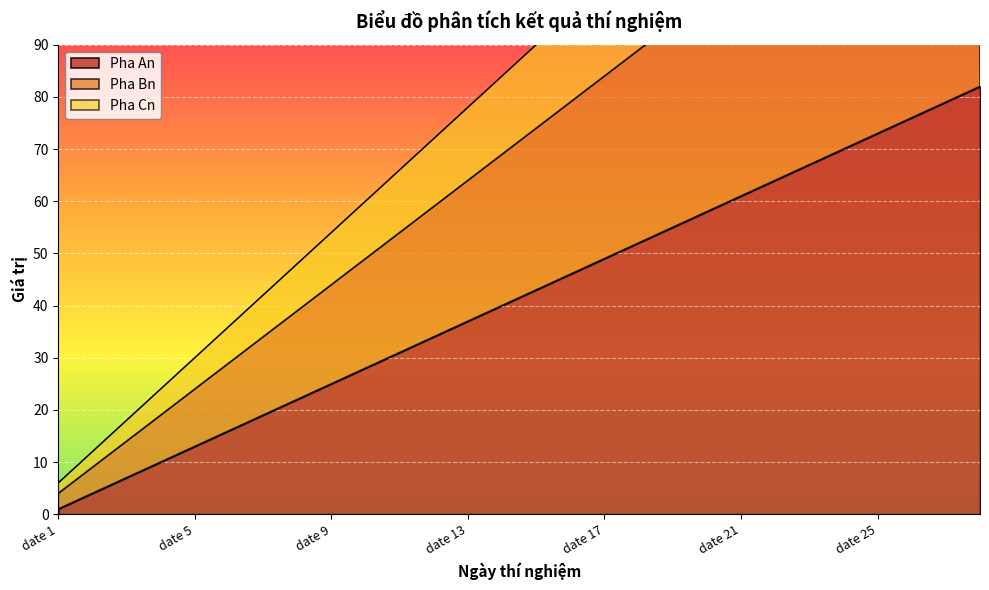

What is the average value of the Pha An series?

42